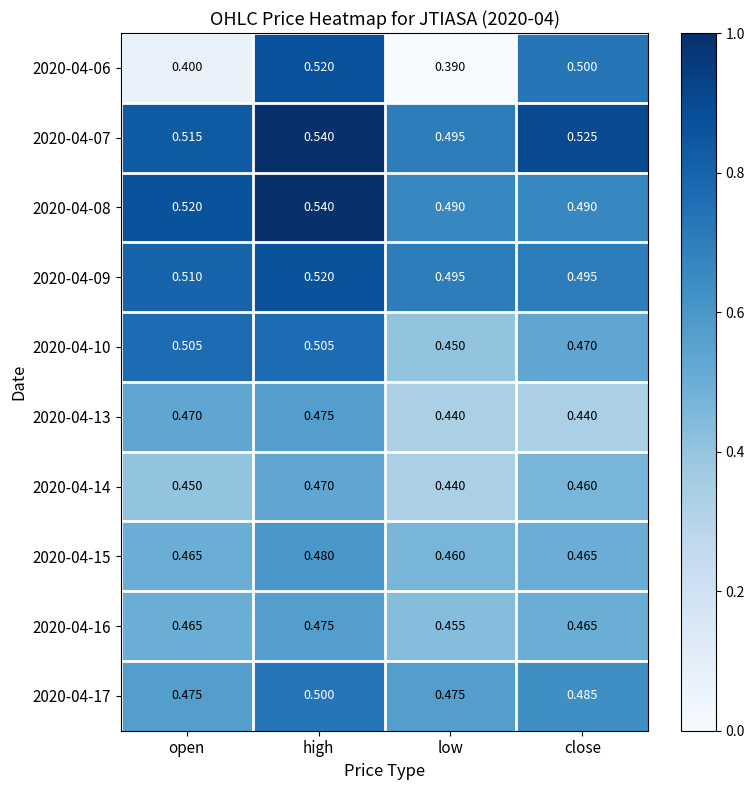

Is the value of 2020-04-17 at open greater than the value of 2020-04-09 at close?

No